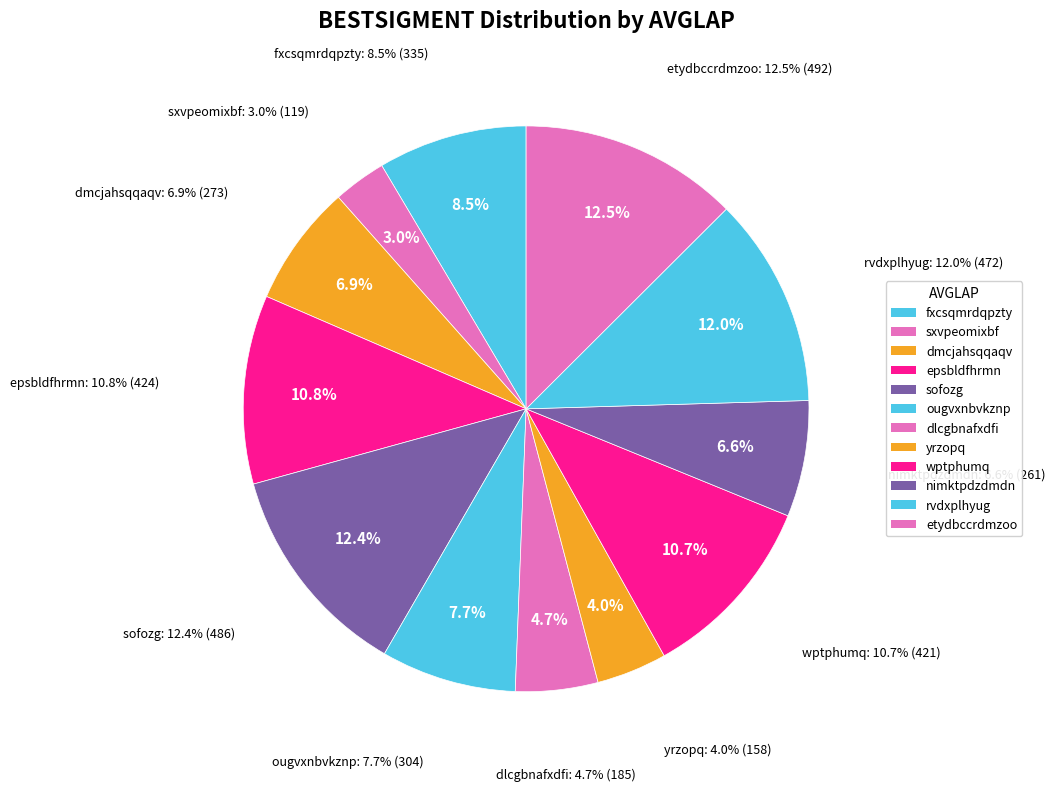

Is there a majority slice in this chart?

No